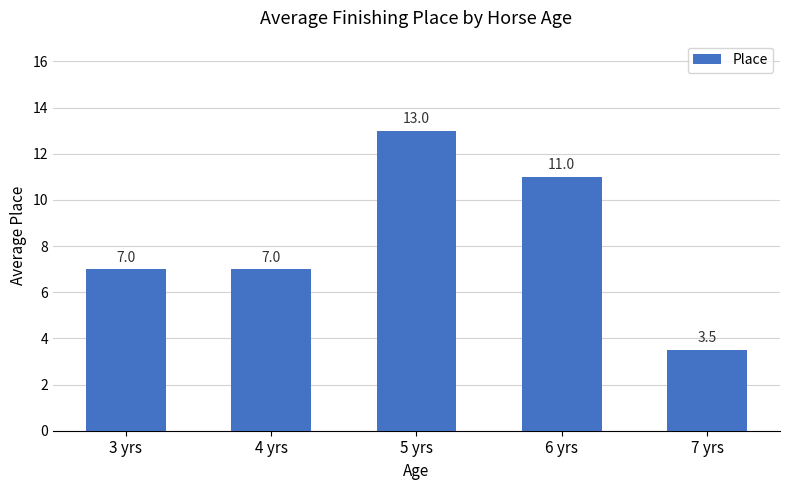

Read the value at 4 yrs.

7.0